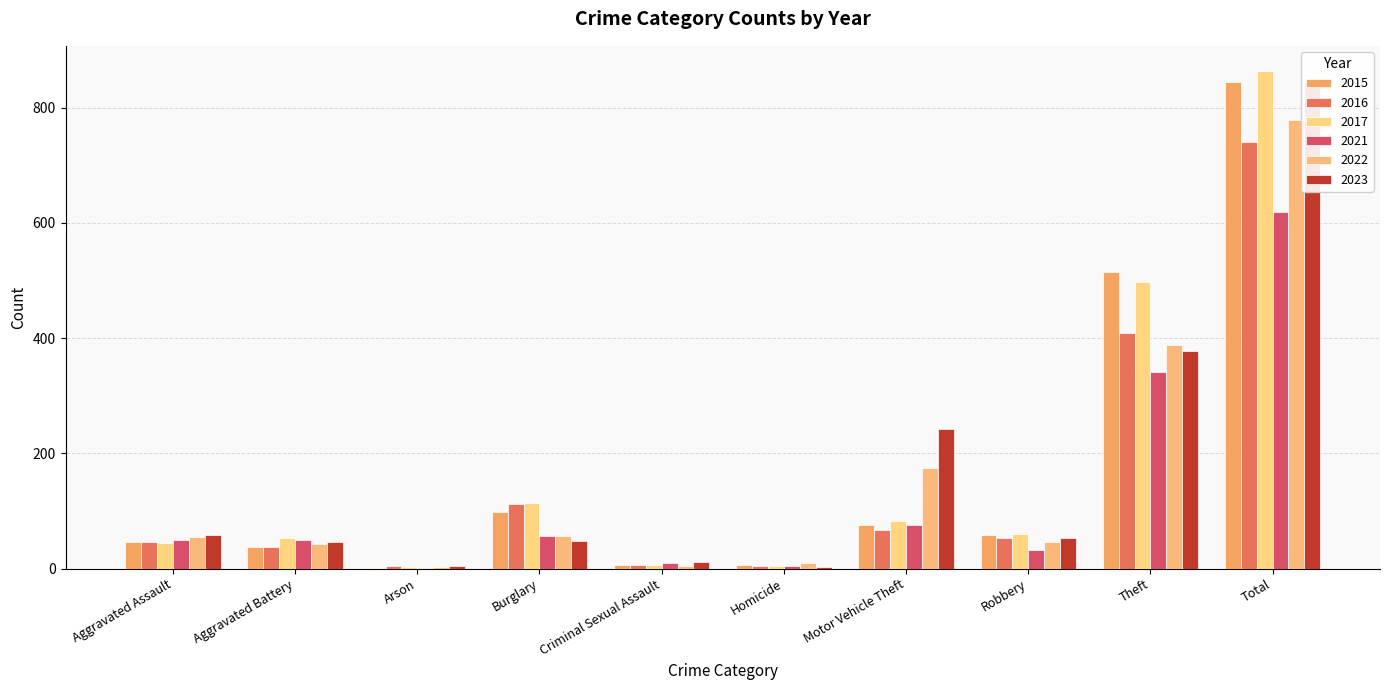

What is the difference between the highest and lowest values at Homicide?

7